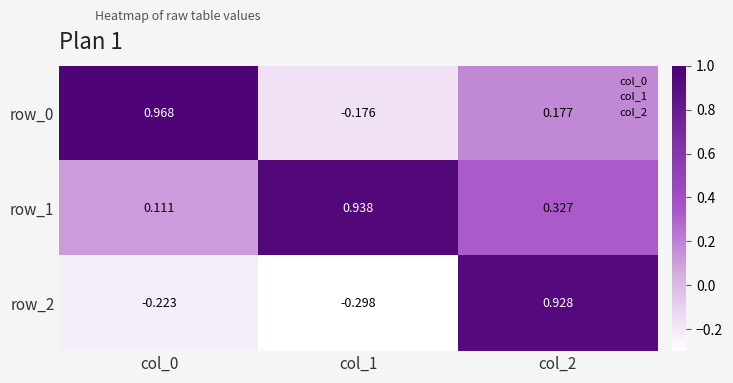

At col_2, list the series in order from largest to smallest.

row_2, row_1, row_0